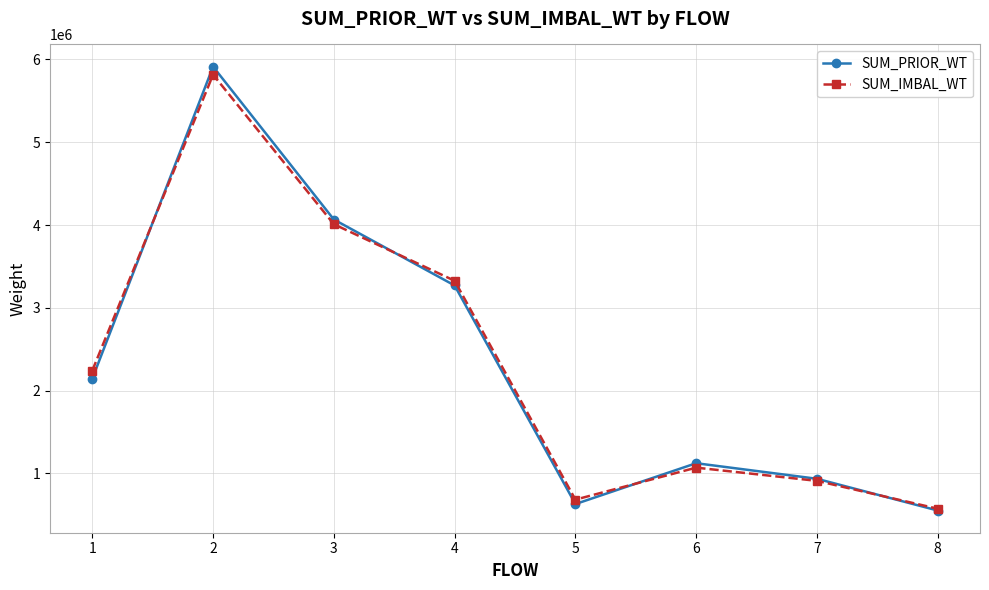

What is the value of the SUM_PRIOR_WT point at the 8th from the left?

552936.8